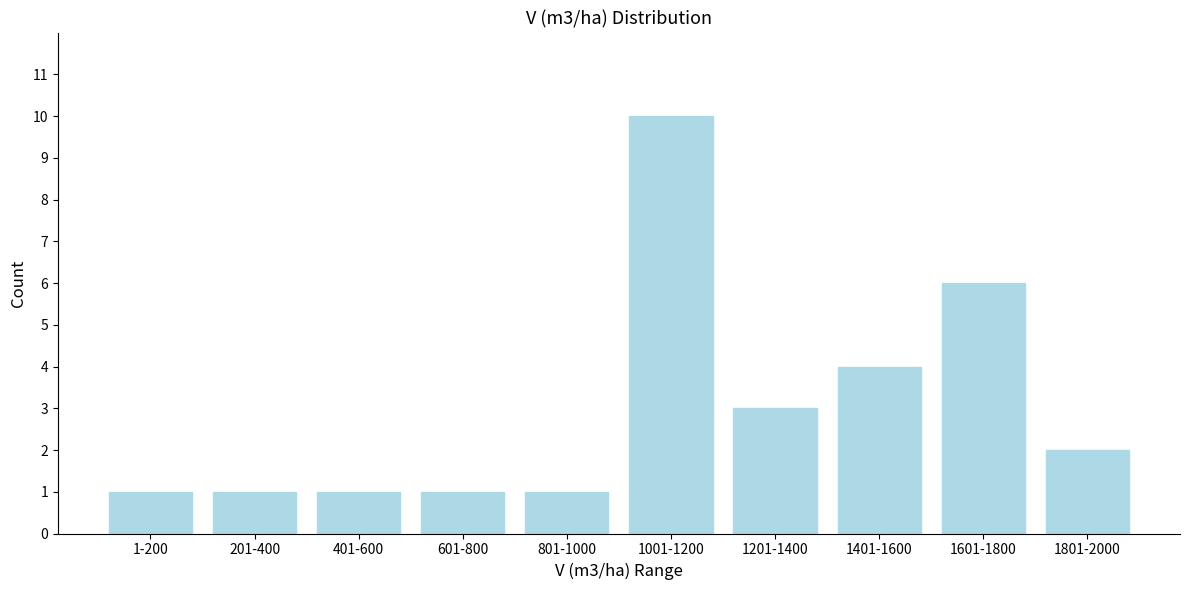

Reading right to left, what are all the values shown in this chart?

2	6	4	3	10	1	1	1	1	1